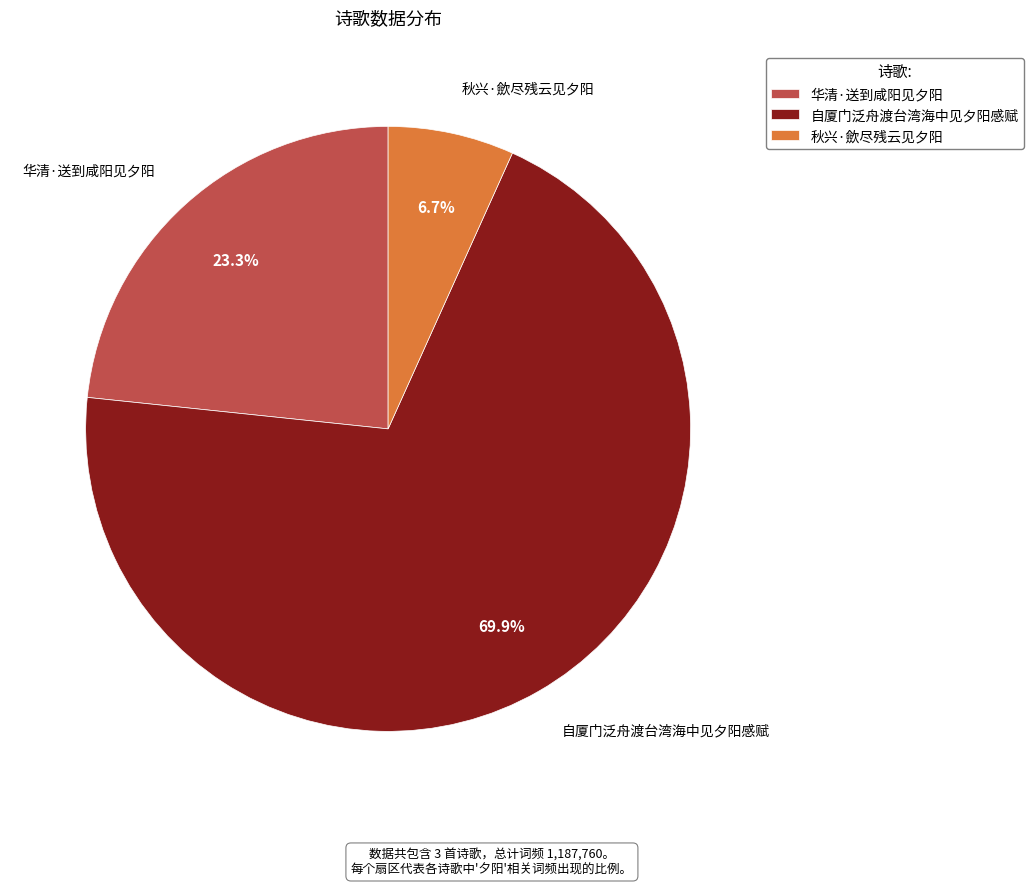

To the nearest percent, what portion does 秋兴·歛尽残云见夕阳 represent?

7%